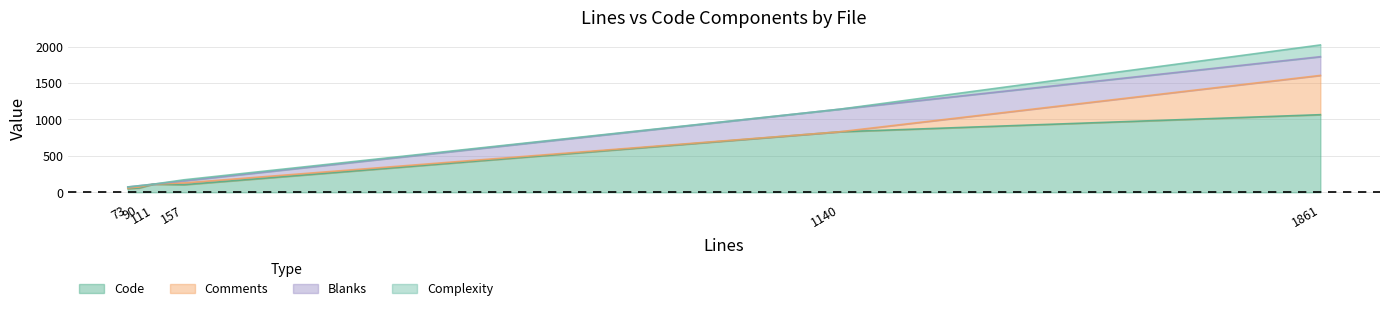

What is the maximum value for Comments?

539